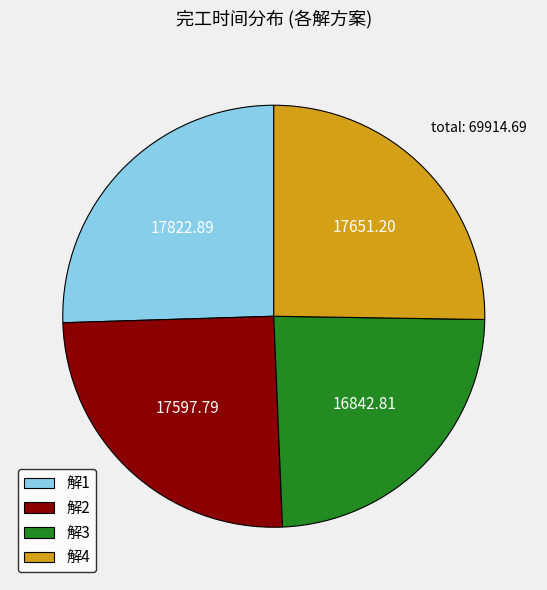

Is the sum of 解1 and 解4 greater than half?

Yes